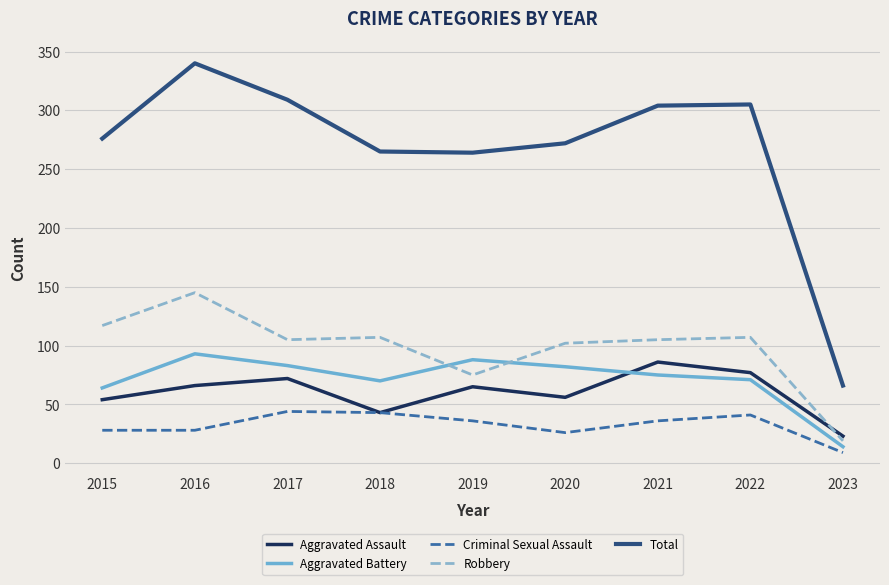

True or false: Robbery has a value of 107 at 2022.

True